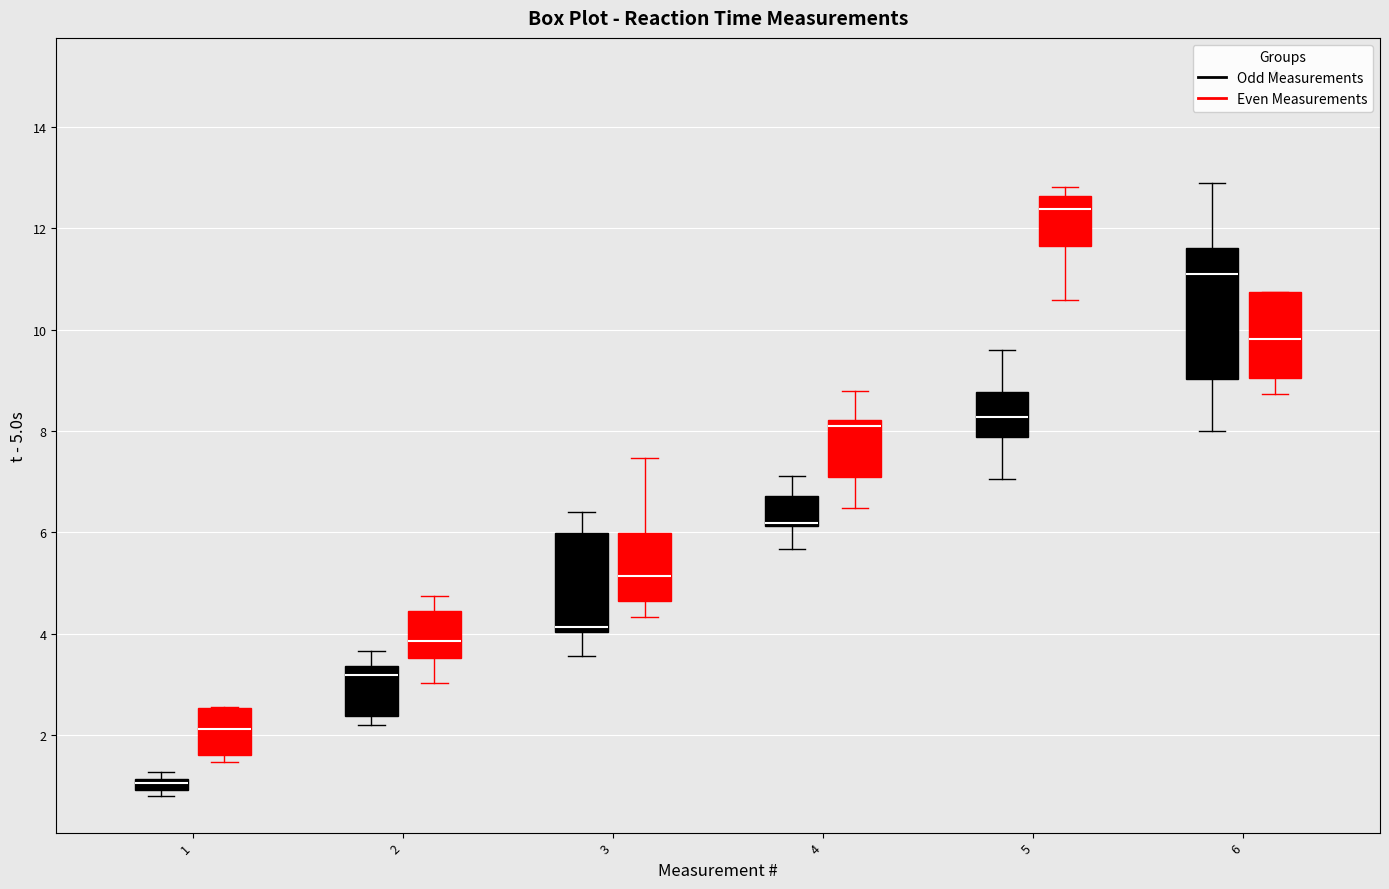

Where is the lower edge of the box for 5 (Odd Measurements) on the y-axis? The values are not printed on the chart, so give them approximately, as read against the axis.

7.8